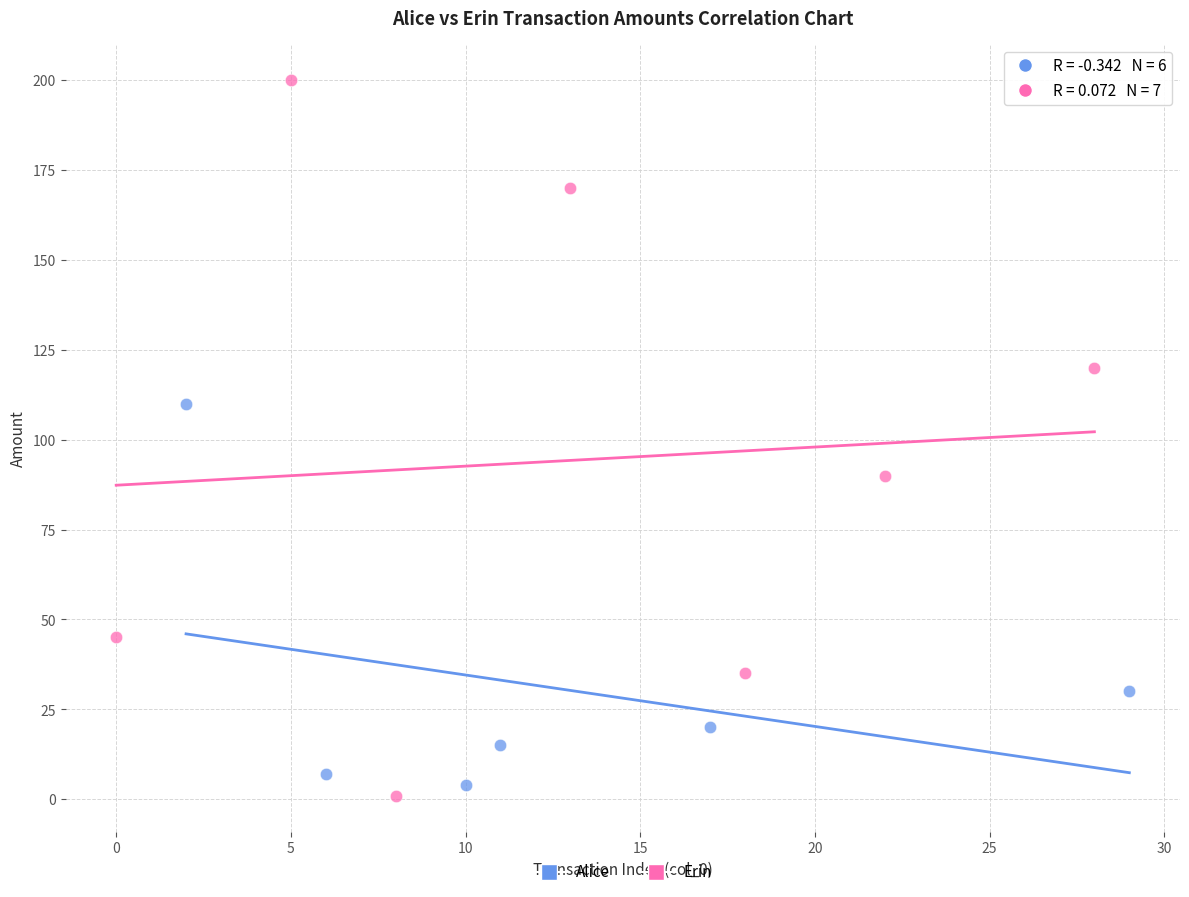

Which series reaches the maximum Y coordinate?

Erin